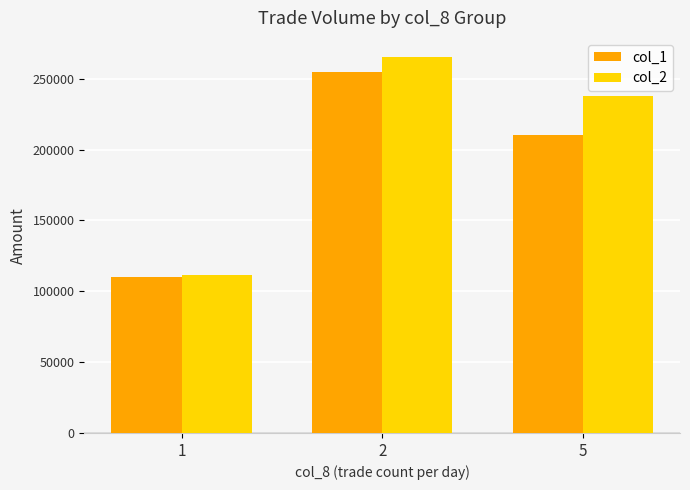

Which series has the largest range (max minus min)?

col_2